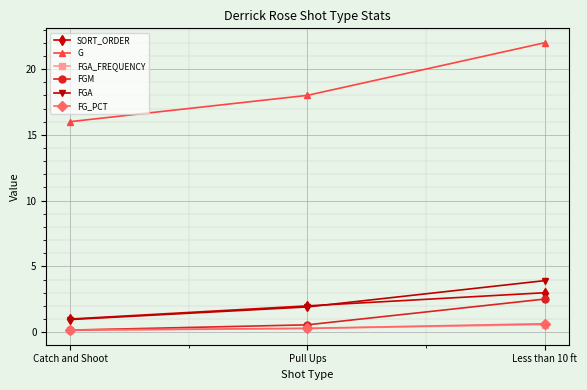

What is the maximum value for FGM?

2.5